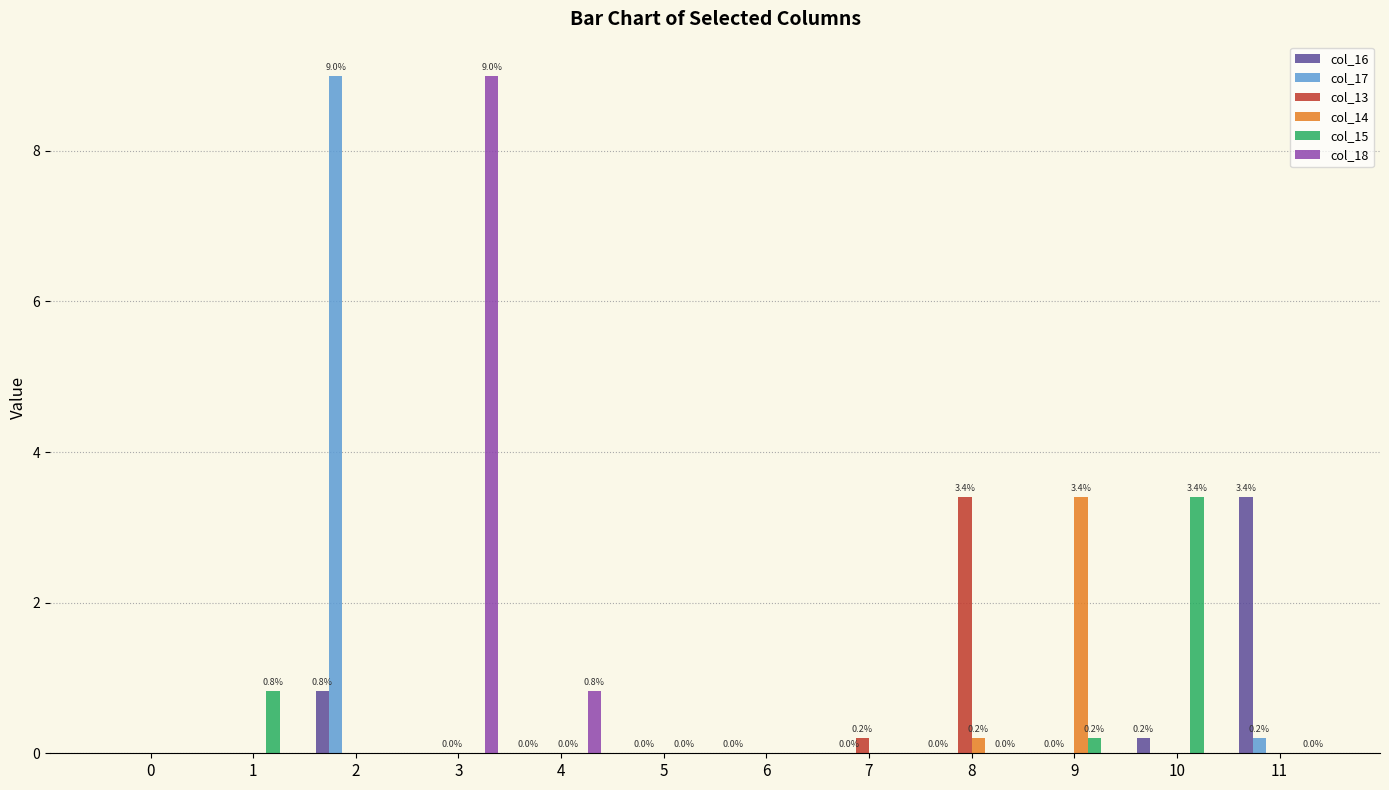

What are all the series names shown in the legend?

col_16, col_17, col_13, col_14, col_15, col_18